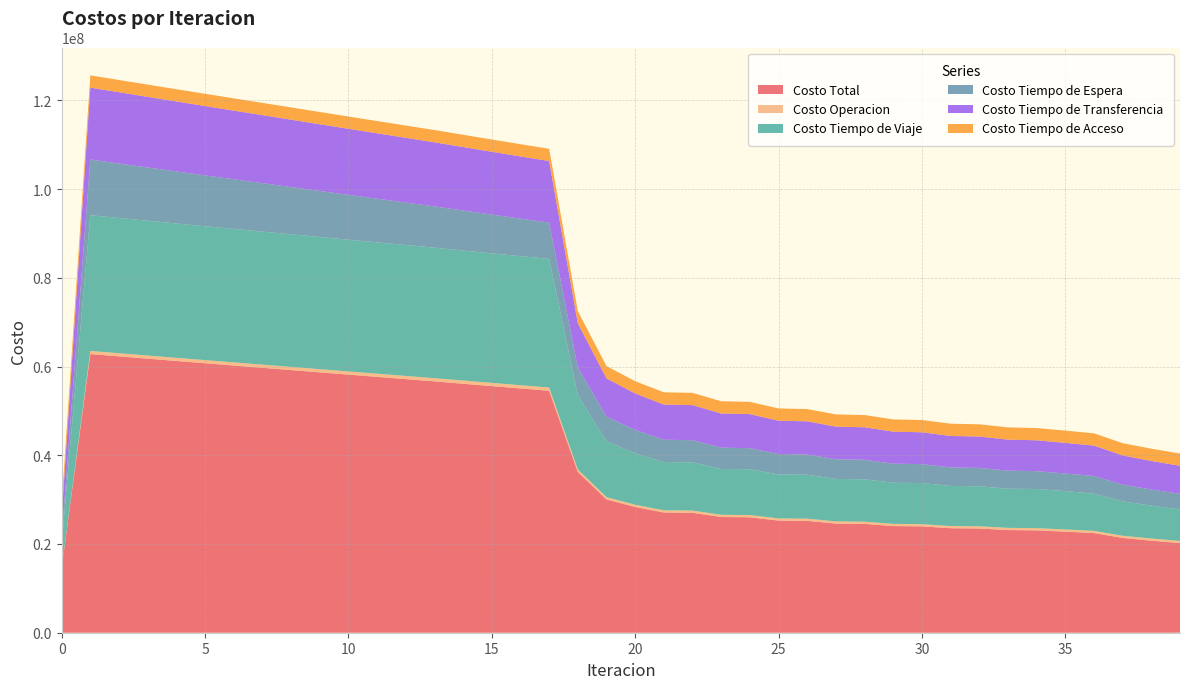

Reading left to right, list all the values displayed in this chart.

Costo Total: 0=14515127.2	1=62819010.2	2=62296704.3	3=61776751.8	4=61258335.1	5=60742350.7	6=60228979.8	7=59716640.0	8=59204266.8	9=58691578.6	10=58179914.3	11=57670693.5	12=57162703.7	13=56654814.0	14=56120983.1	15=55590037.0	16=55063610.7	17=54543872.8	18=36250235.1	19=30049516.2	20=28349121.1	21=27097700.1	22=27035605.5	23=26086794.4	24=26020954.8	25=25276920.4	26=25208727.6	27=24605909.5	28=24536340.9	29=24041913.5	30=23971595.5	31=23560025.1	32=23489210.0	33=23142883.9	34=23071843.1	35=22778061.2	36=22472733.6	37=21362126.6	38=20741894.7	39=20195867.8
Costo Operacion: 0=0.0	1=701575.4	2=703584.1	3=705589.6	4=707592.4	5=709593.0	6=711591.7	7=713589.0	8=715585.1	9=717580.3	10=719574.9	11=721569.2	12=723563.3	13=725557.5	14=727361.6	15=729161.5	16=730955.0	17=732739.6	18=562657.3	19=509941.9	20=501963.3	21=497281.7	22=498986.6	23=495847.6	24=497495.5	25=495403.9	26=497008.8	27=495543.3	28=497113.0	29=496044.0	30=497584.2	31=496761.7	32=498276.4	33=497602.3	34=499094.1	35=498503.0	36=493079.7	37=494429.5	38=495664.7	39=497378.9
Costo Tiempo de Viaje: 0=5572556.8	1=30602178.6	2=30493594.6	3=30387894.8	4=30284156.5	5=30183190.7	6=30085107.0	7=29988262.4	8=29891538.9	9=29794606.9	10=29698760.8	11=29605377.8	12=29513203.3	13=29421064.2	14=29309074.5	15=29199935.8	16=29095266.1	17=28997213.9	18=16712702.6	19=12600627.3	20=11595225.2	21=10871915.2	22=10876961.6	23=10329730.2	24=10331832.2	25=9904867.3	26=9904973.4	27=9559910.0	28=9558662.1	29=9274465.6	30=9272258.7	31=9033351.3	32=9030208.7	33=8825942.2	34=8821971.7	35=8645057.0	36=8376827.1	37=7774123.1	38=7409968.0	39=7096497.0
Costo Tiempo de Espera: 0=1254538.3	1=12545383.0	2=12274253.8	3=12003370.4	4=11732684.8	5=11462157.6	6=11191756.2	7=10921452.7	8=10651222.8	9=10381044.2	10=10110896.5	11=9840760.0	12=9570615.4	13=9300443.0	14=9019888.1	15=8738962.2	16=8457468.8	17=8175171.7	18=6272691.5	19=5575681.8	20=5272561.0	21=5034174.4	22=4985273.4	23=4803311.9	24=4754626.2	25=4609827.0	26=4561616.1	27=4445112.3	28=4397309.2	29=4302702.5	30=4255366.0	31=4178515.4	32=4131720.1	33=4069690.5	34=4023490.8	35=3973926.7	36=3998157.1	37=3748758.1	38=3633809.5	39=3525929.0
Costo Tiempo de Transferencia: 0=4926153.2	1=16207994.3	2=16063392.8	3=15918017.9	4=15772022.4	5=15625530.6	6=15478645.9	7=15331456.9	8=15184041.0	9=15036468.2	10=14888803.1	11=14741107.6	12=14593442.7	13=14445870.3	14=14302779.9	15=14160098.6	16=14018041.8	17=13876868.6	18=9940304.8	19=8601386.2	20=8217492.7	21=7932449.9	22=7912504.9	23=7696025.8	24=7675121.9	25=7504943.2	26=7483250.3	27=7343464.9	28=7321377.7	29=7206822.3	30=7184507.7	31=7089517.7	32=7067125.8	33=6987769.9	34=6965407.7	35=6898695.5	36=6842790.7	37=6582936.8	38=6440573.4	39=6314183.9
Costo Tiempo de Acceso: 0=2761879.0	1=2761879.0	2=2761879.0	3=2761879.0	4=2761879.0	5=2761879.0	6=2761879.0	7=2761879.0	8=2761879.0	9=2761879.0	10=2761879.0	11=2761879.0	12=2761879.0	13=2761879.0	14=2761879.0	15=2761879.0	16=2761879.0	17=2761879.0	18=2761879.0	19=2761879.0	20=2761879.0	21=2761879.0	22=2761879.0	23=2761879.0	24=2761879.0	25=2761879.0	26=2761879.0	27=2761879.0	28=2761879.0	29=2761879.0	30=2761879.0	31=2761879.0	32=2761879.0	33=2761879.0	34=2761879.0	35=2761879.0	36=2761879.0	37=2761879.0	38=2761879.0	39=2761879.0